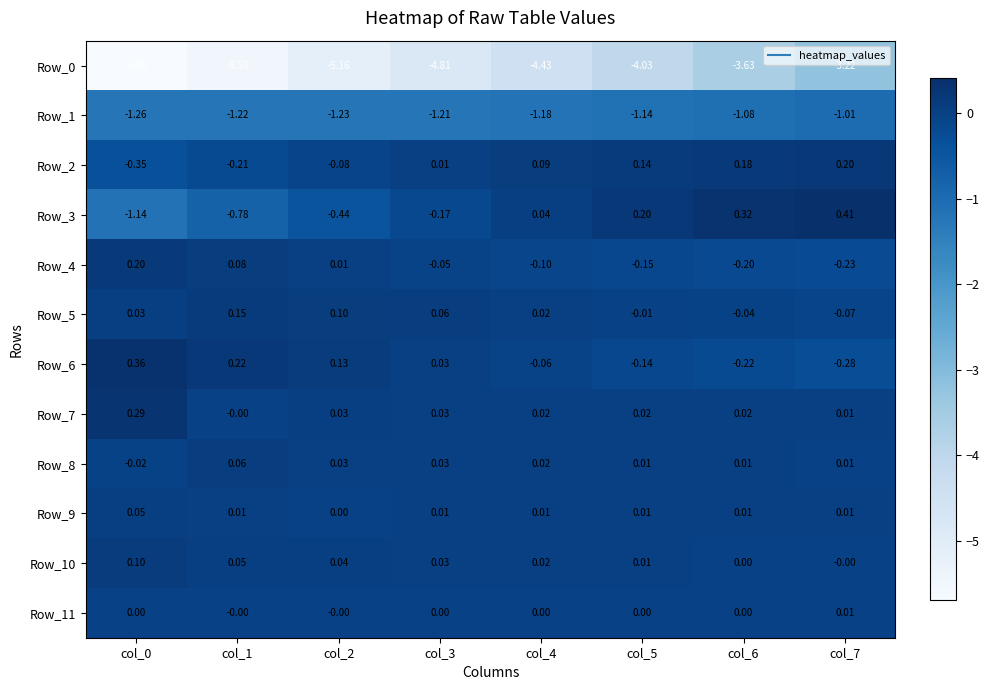

Is the value of Row_1 at col_7 greater than the value of Row_5 at col_5?

No